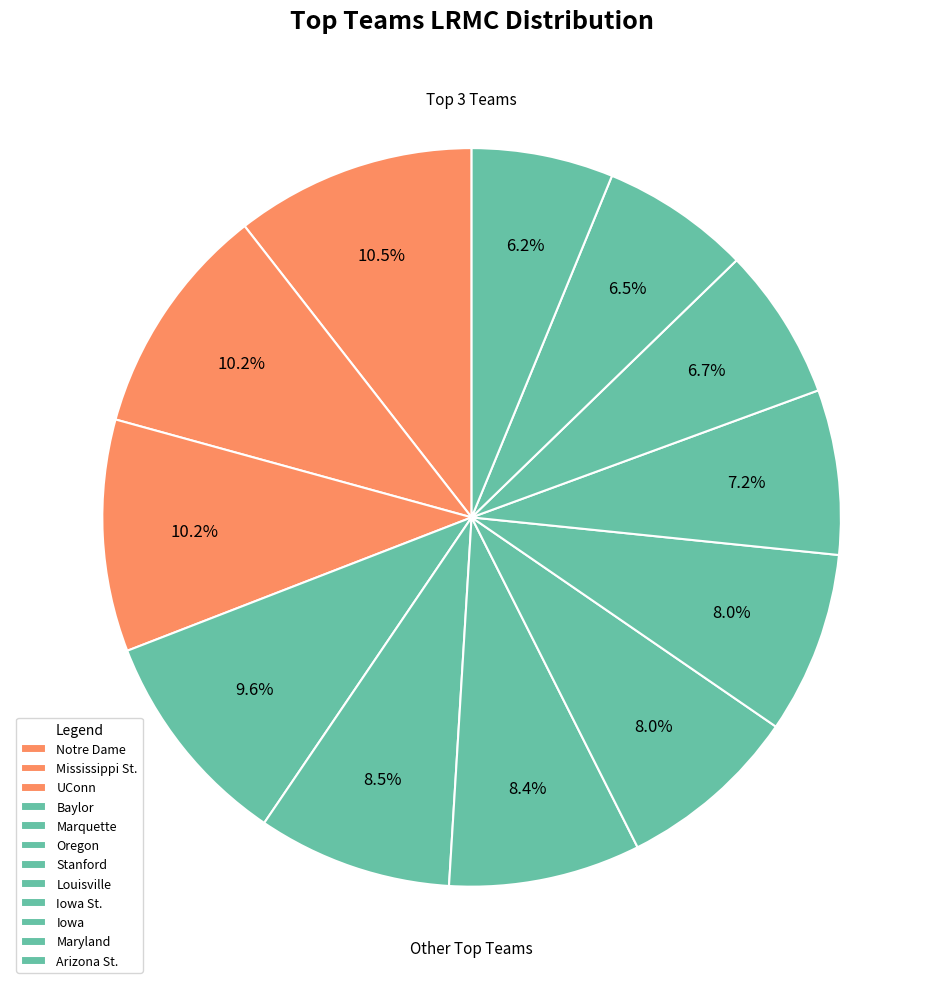

Rank the categories by value from lowest to highest.

Arizona St., Maryland, Iowa, Iowa St., Louisville, Stanford, Oregon, Marquette, Baylor, UConn, Mississippi St., Notre Dame